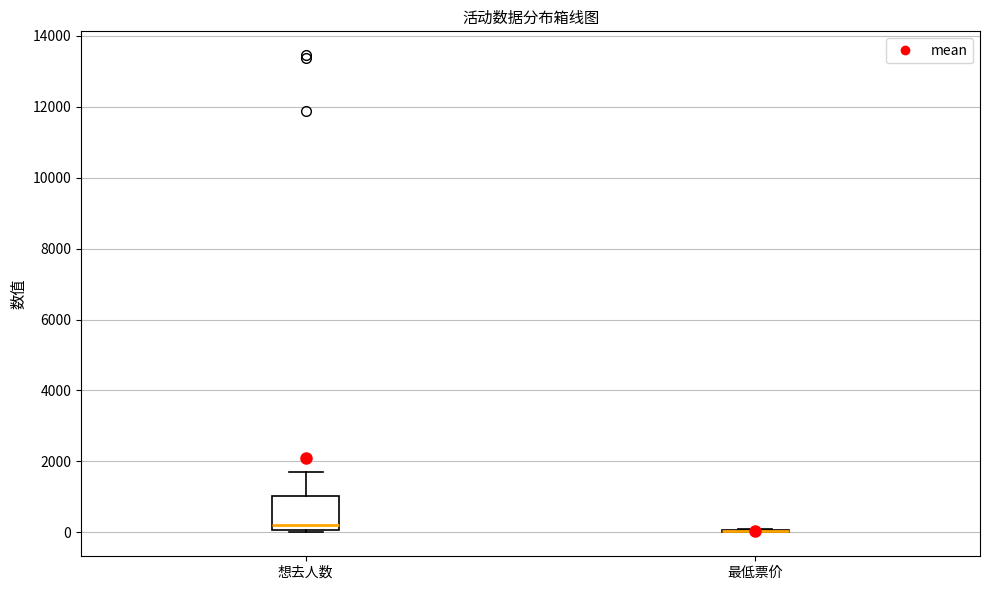

Reading left to right, transcribe this box plot: for each box, give where its median line is, the range the box spans, and where its two whiskers end, as read against the y-axis. The values are not printed on the chart, so give them approximately, as read against the axis.

想去人数: median 200, box 0 to 1000, whiskers 0 to 1600
最低票价: box collapsed to a line at 0, whiskers 0 to 0